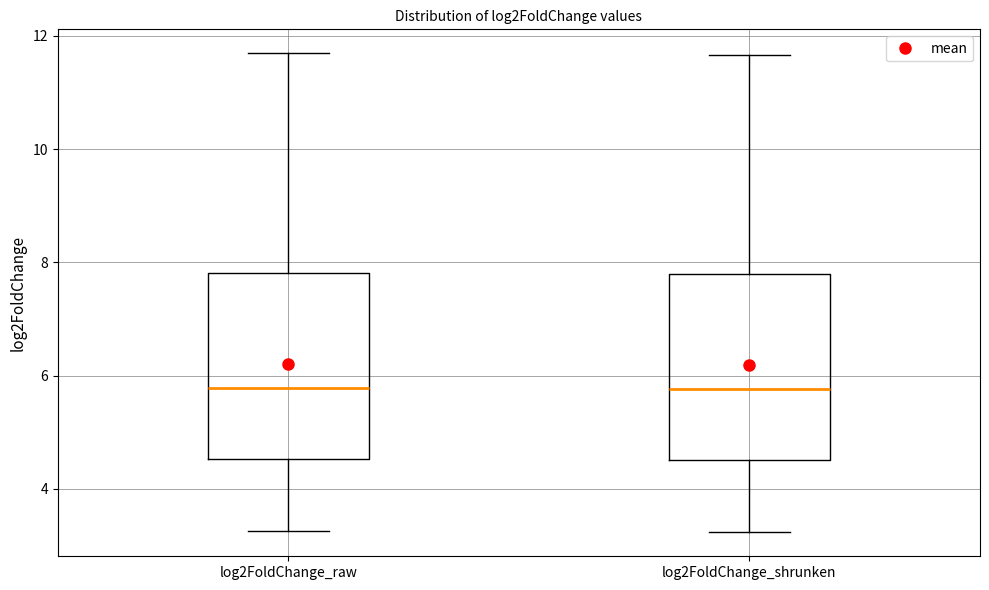

Reading left to right, read every box against the y-axis: the position of its median line, the range the box covers, and the ends of its whiskers. The values are not printed on the chart, so give them approximately, as read against the axis.

log2FoldChange_raw: median 5.8, box 4.6 to 7.8, whiskers 3.2 to 11.6
log2FoldChange_shrunken: median 5.8, box 4.6 to 7.8, whiskers 3.2 to 11.6